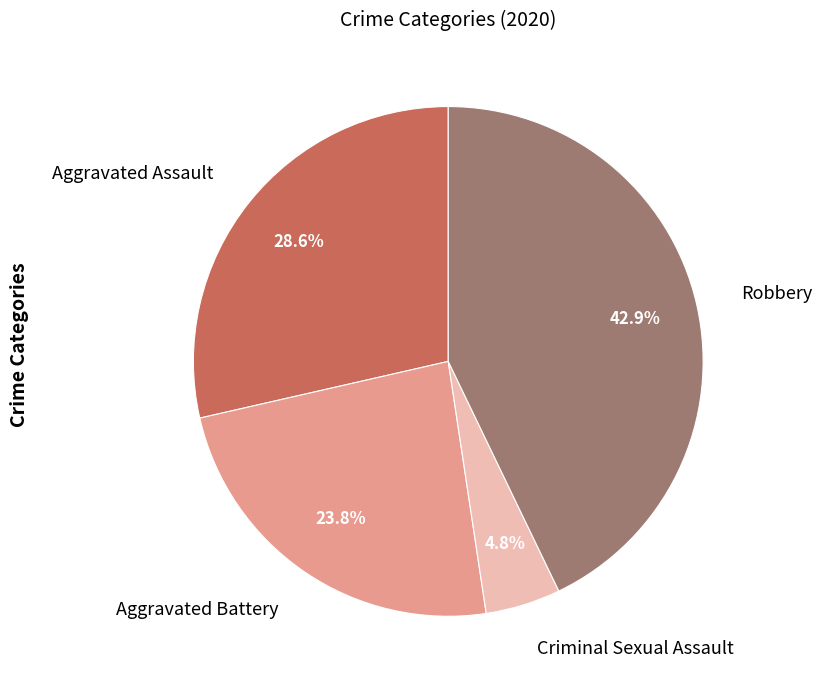

Does Aggravated Assault represent more than half of the total?

No